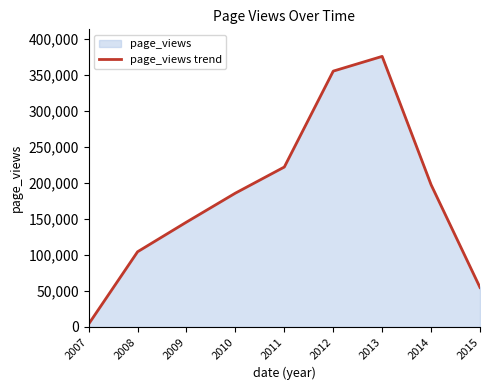

How many interior local peaks (higher than both neighbors) does the data have?

1